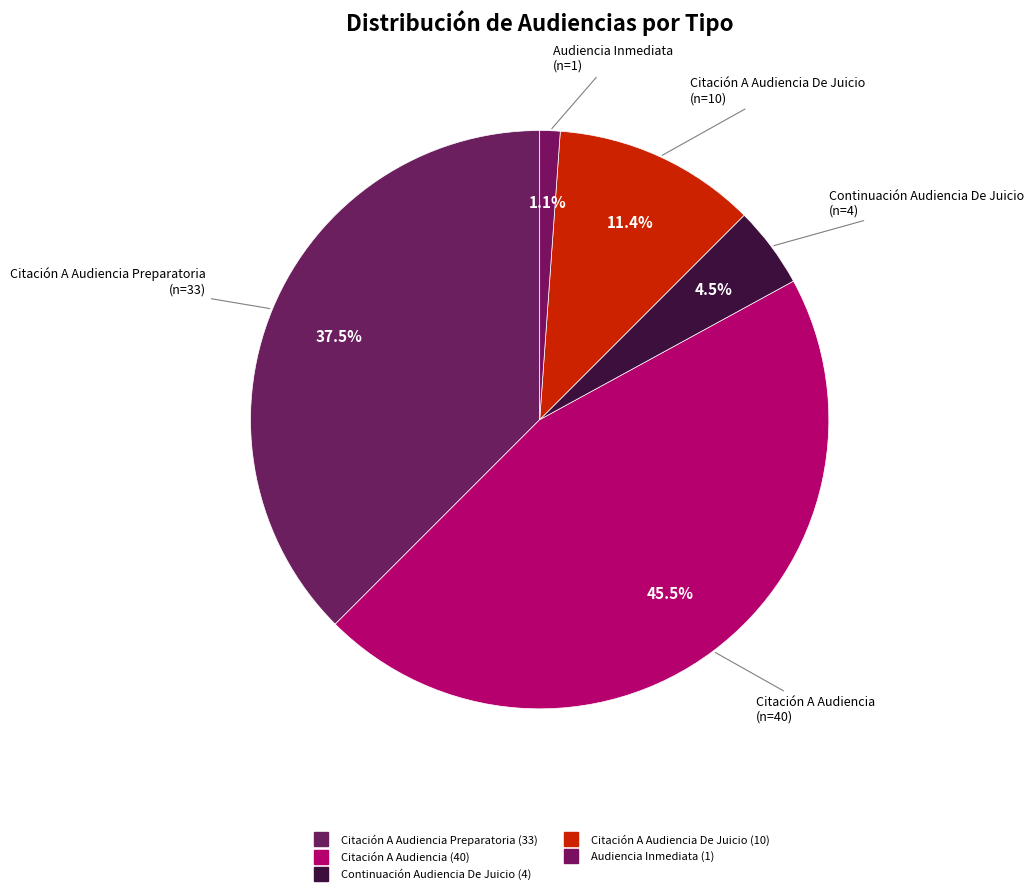

Count the number of slices in the pie.

5